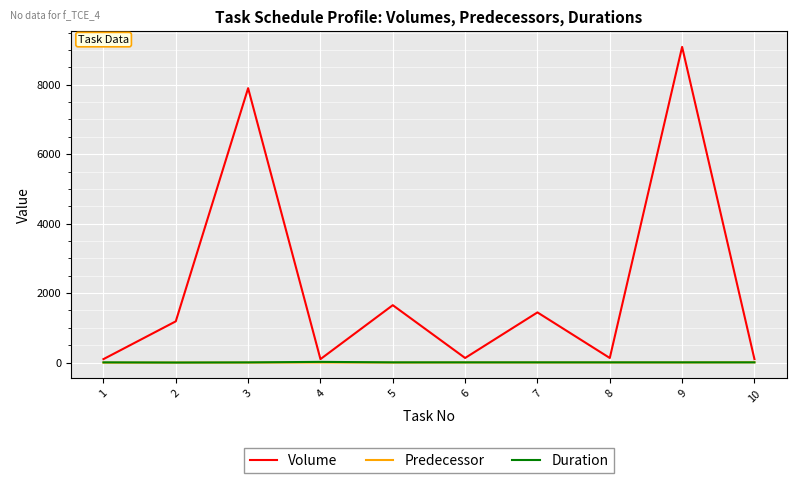

Between 3 and 10, which series saw the biggest shift?

Volume